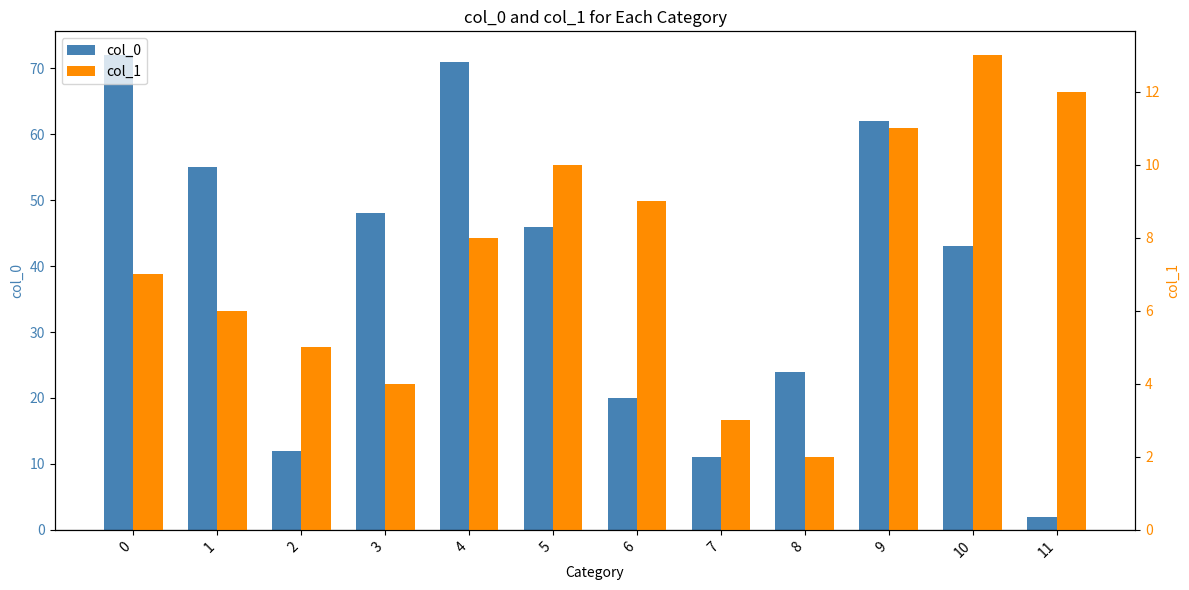

How many data points in col_0 are above 46?

5